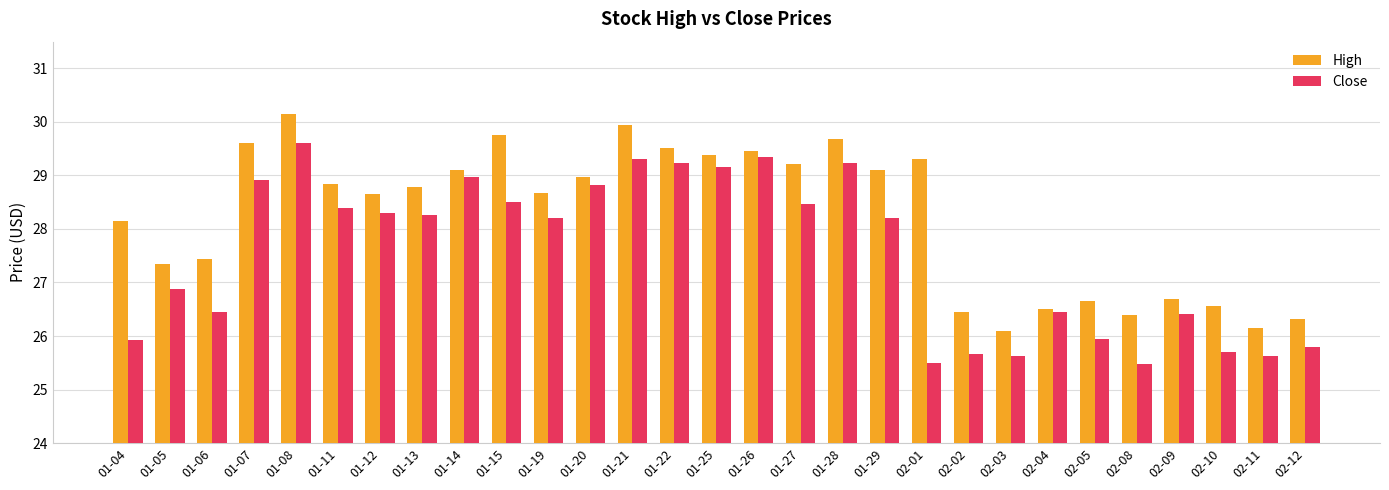

What is the minimum value shown in the chart?

25.5